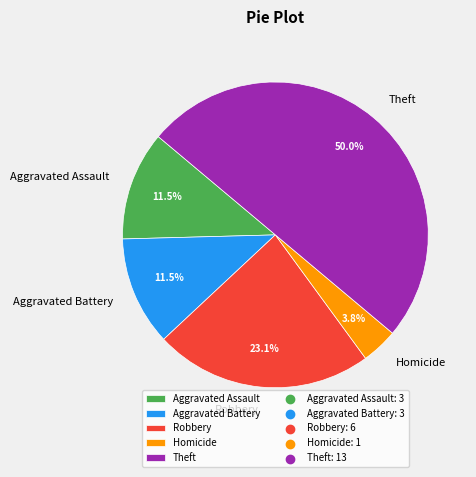

Which slice is the largest?

Theft